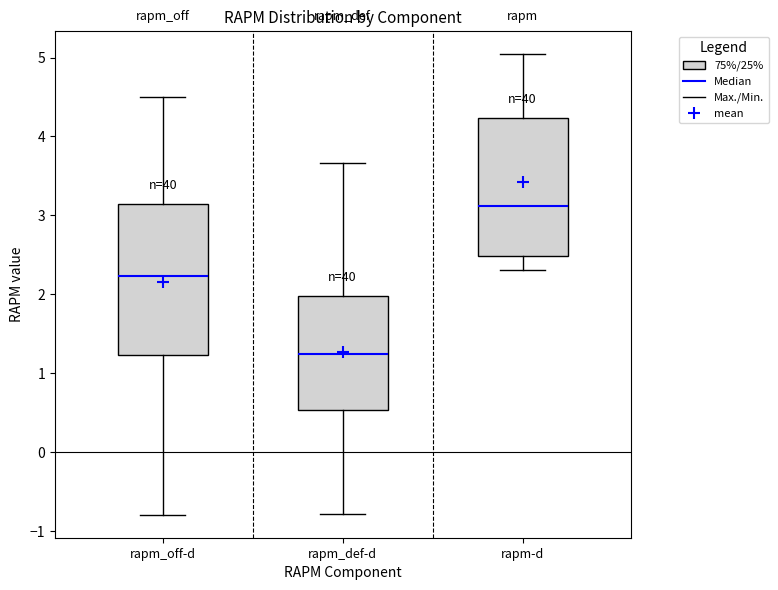

Reading left to right, read every box against the y-axis: the position of its median line, the range the box covers, and the ends of its whiskers. The values are not printed on the chart, so give them approximately, as read against the axis.

rapm_off-d: median 2.2, box 1.2 to 3.2, whiskers -0.8 to 4.5
rapm_def-d: median 1.2, box 0.5 to 2.0, whiskers -0.8 to 3.7
rapm-d: median 3.1, box 2.5 to 4.2, whiskers 2.3 to 5.0